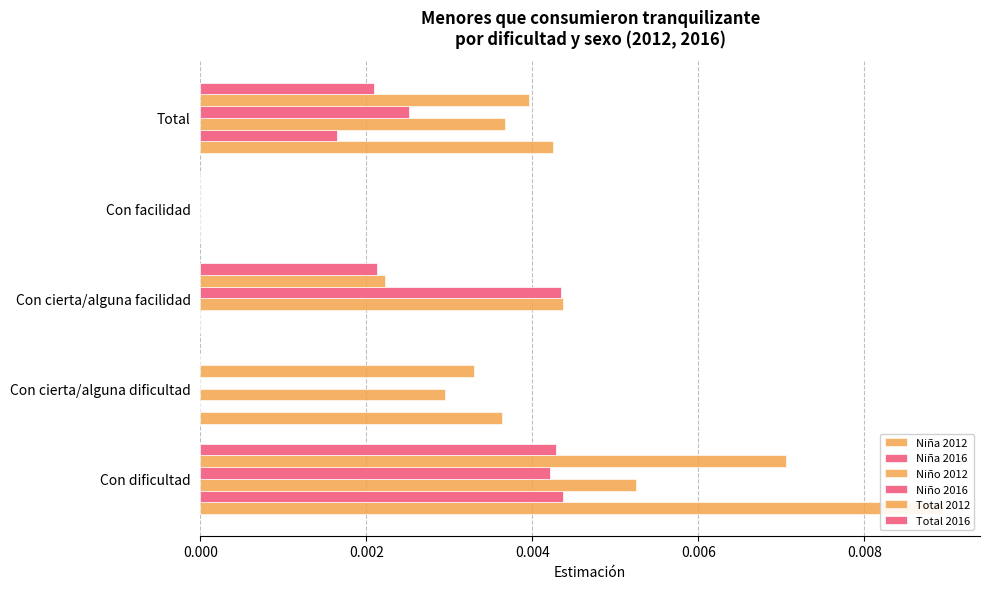

Are the bars grouped side by side (vs. stacked)?

Yes